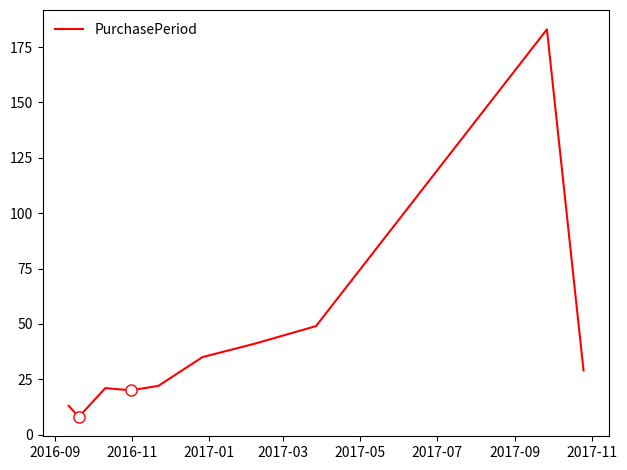

What is the greatest value displayed?

183